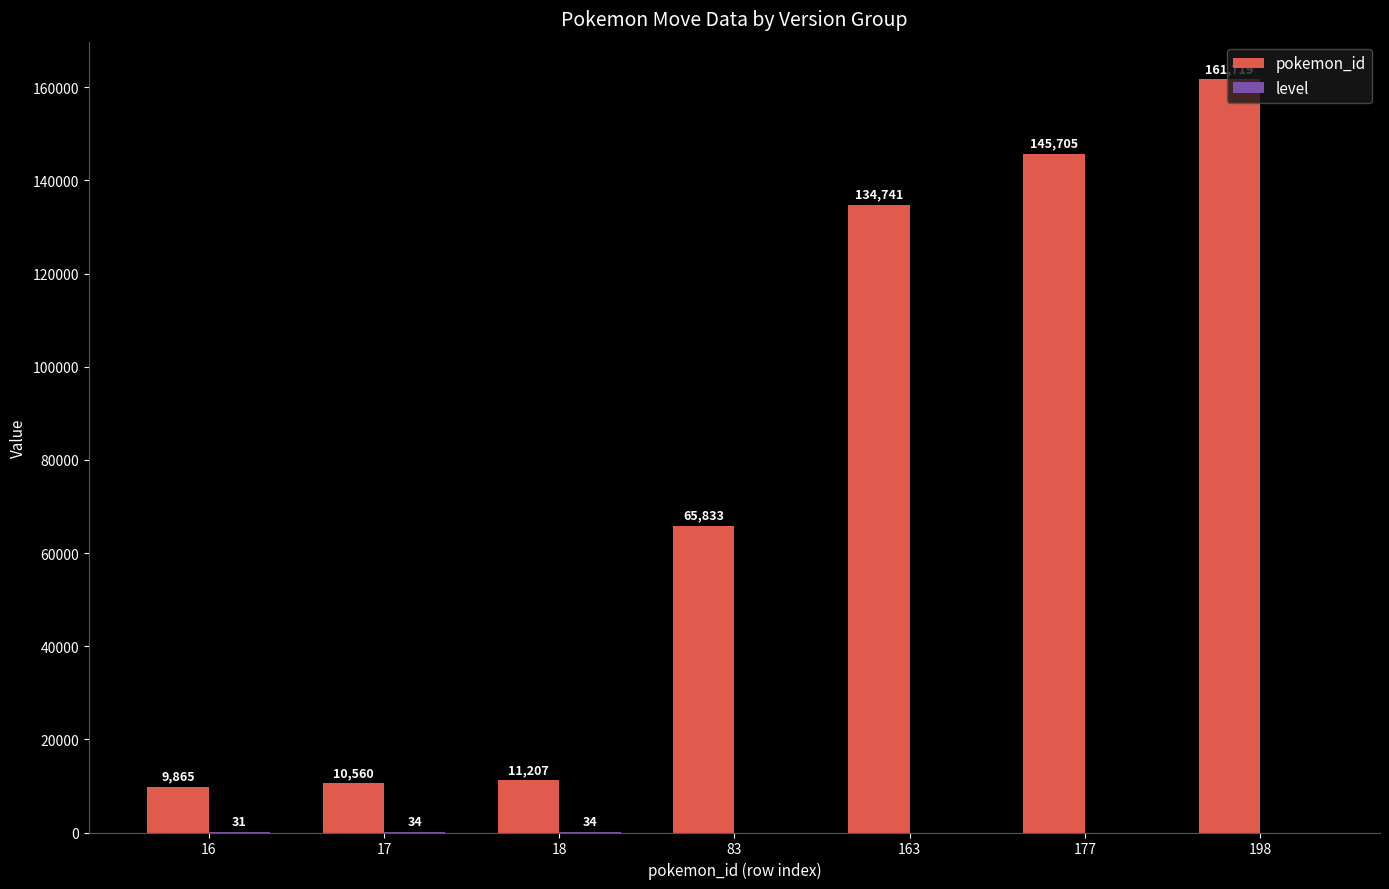

The value of pokemon_id at 17 is 17442. True or false?

False